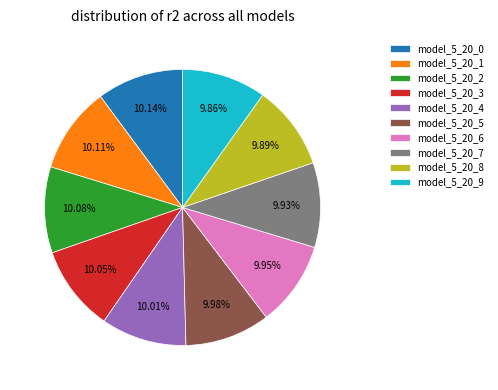

Is model_5_20_2 the majority of the pie?

No